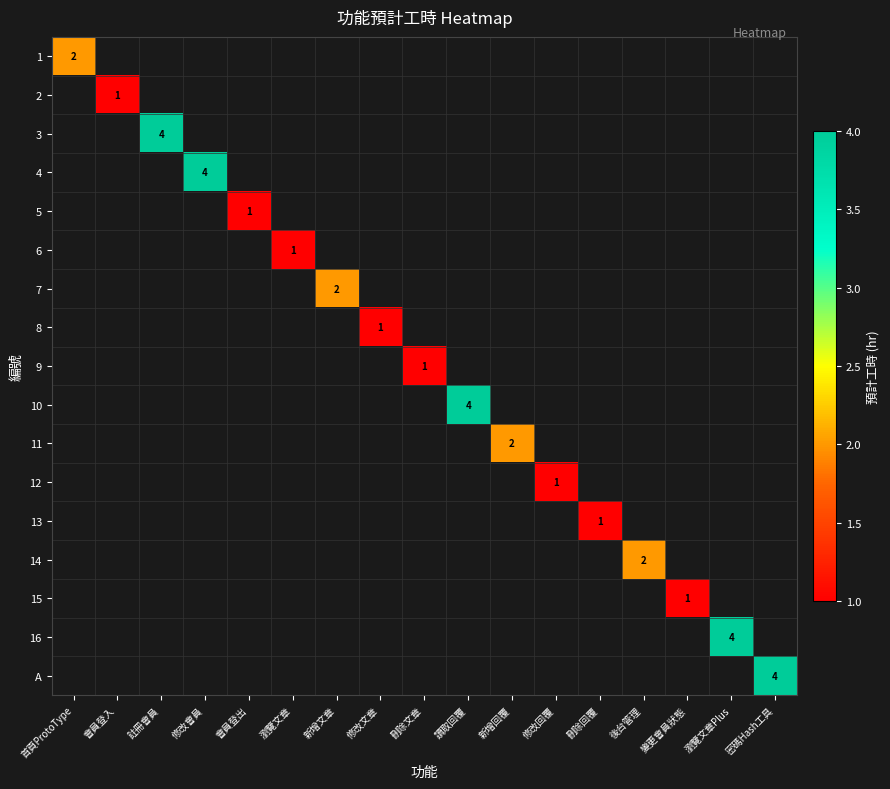

At how many categories does at least one series exceed 2?

5